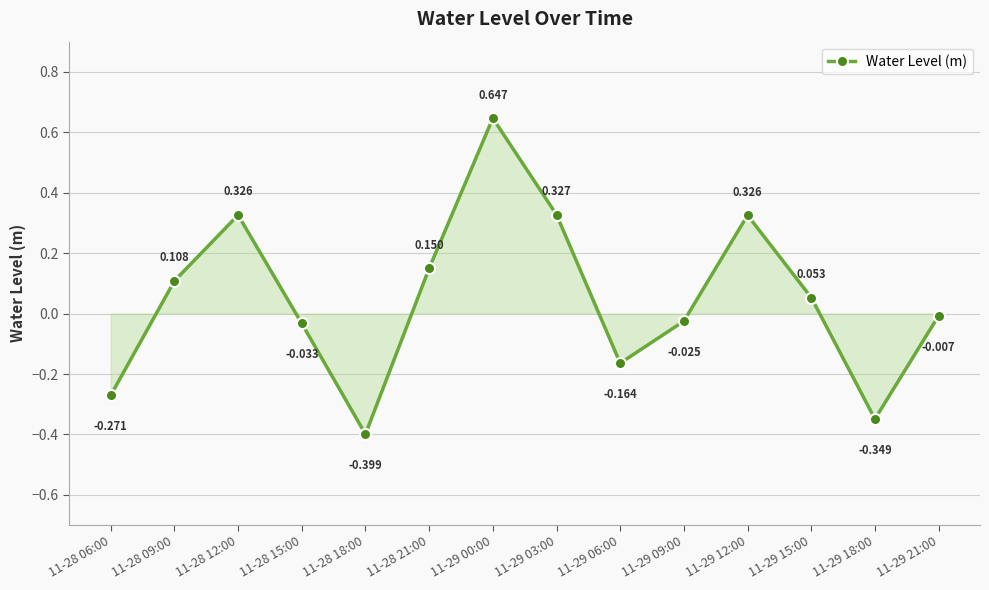

True or false: there are more than 1 points higher than both neighbors.

True